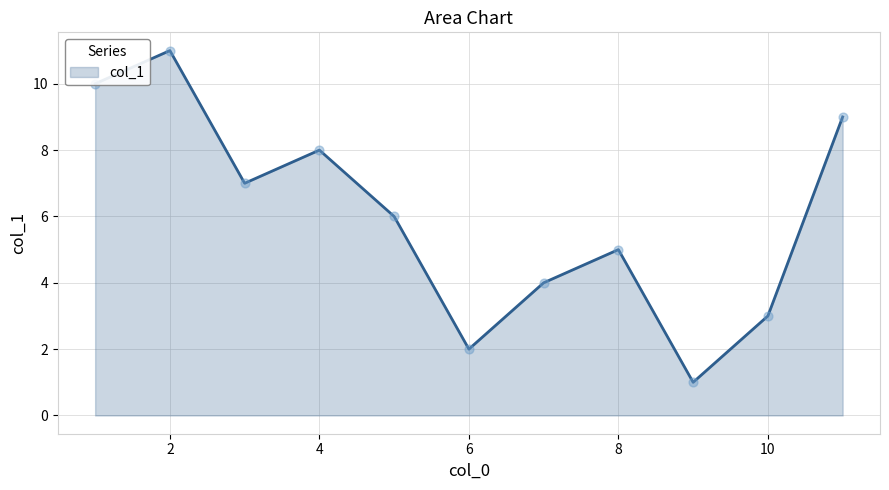

What is the difference between the maximum and minimum values?

10